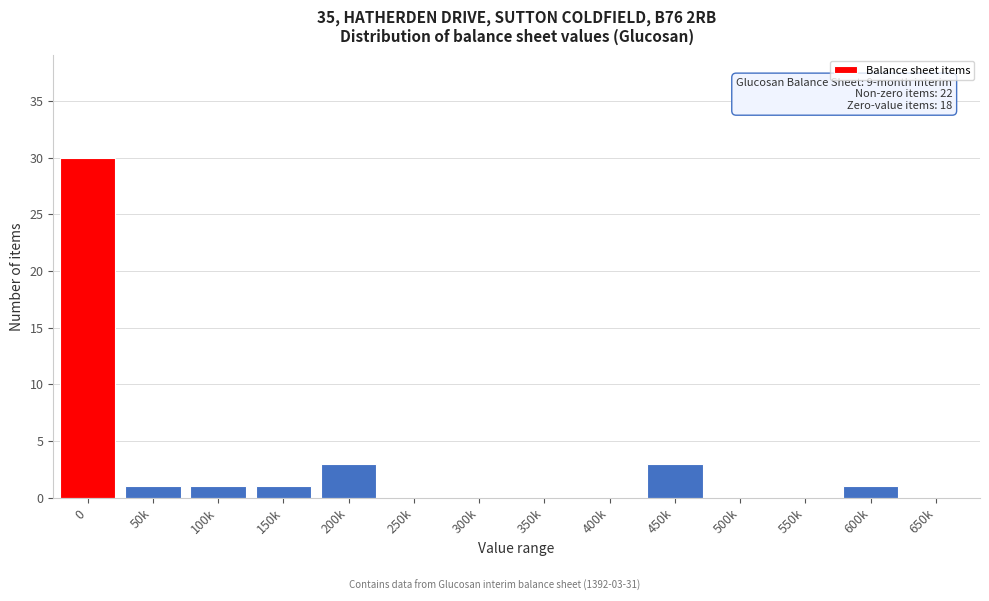

Reading left to right, extract all data points from this chart.

0=30	50k=1	100k=1	150k=1	200k=3	250k=0	300k=0	350k=0	400k=0	450k=3	500k=0	550k=0	600k=1	650k=0